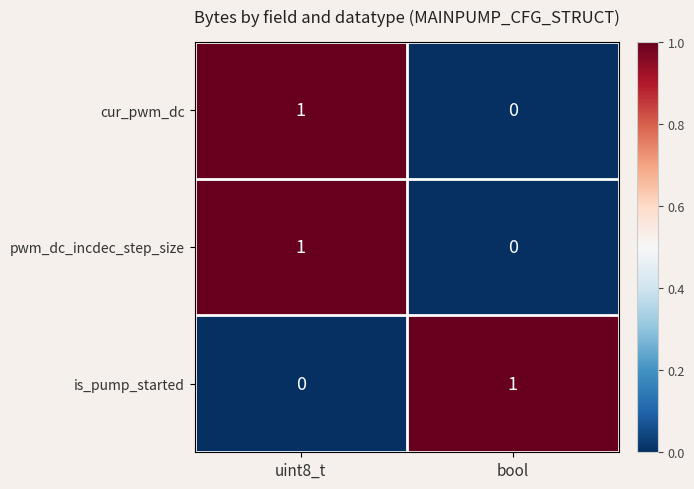

Reading right to left, extract all data points from this chart.

cur_pwm_dc: bool=0	uint8_t=1
pwm_dc_incdec_step_size: bool=0	uint8_t=1
is_pump_started: bool=1	uint8_t=0